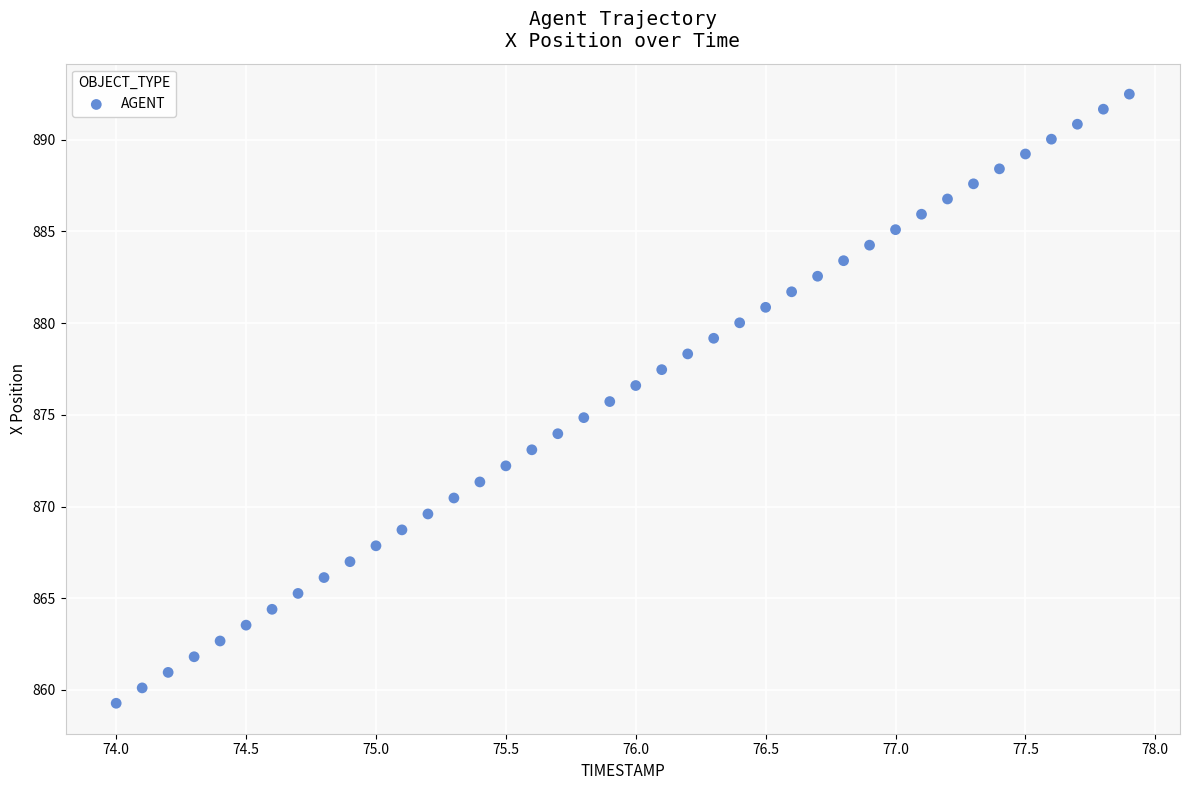

What is the range of X values (max minus min)?

3.9